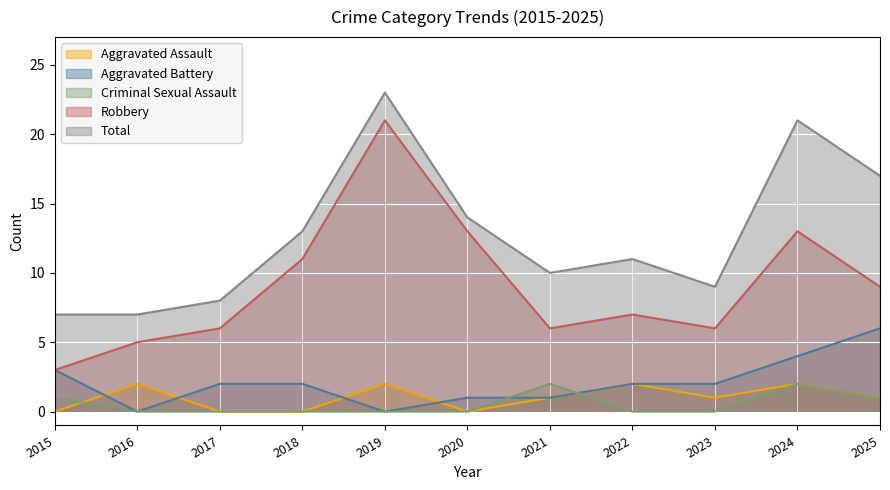

Count the number of data series in this chart.

5